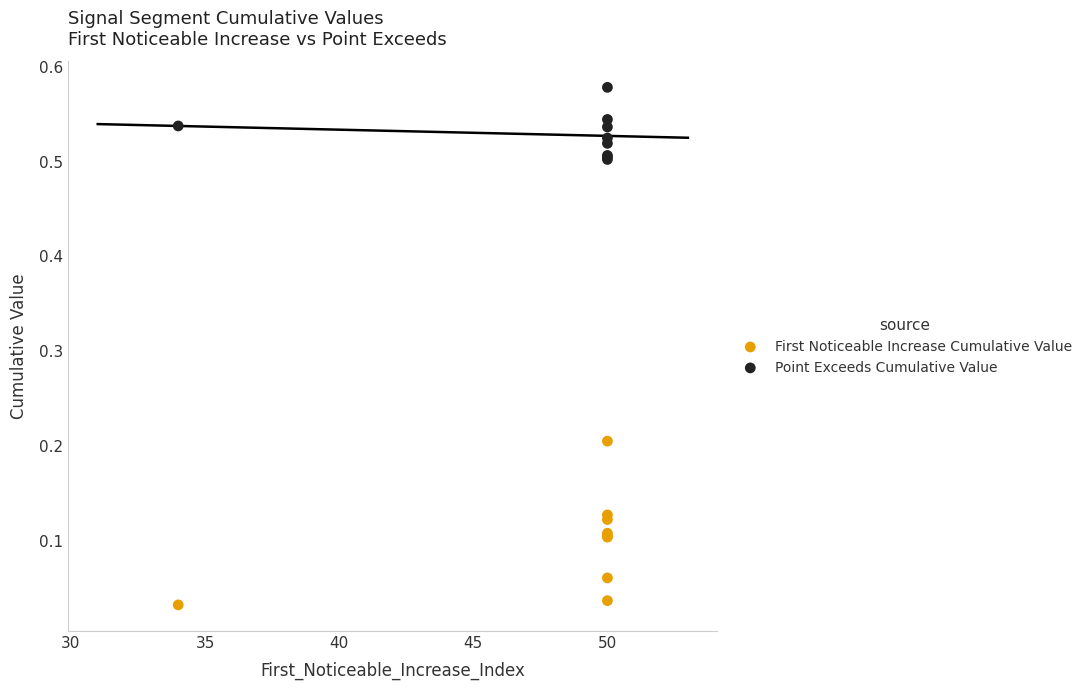

Which series reaches the maximum Y coordinate?

Point Exceeds Cumulative Value